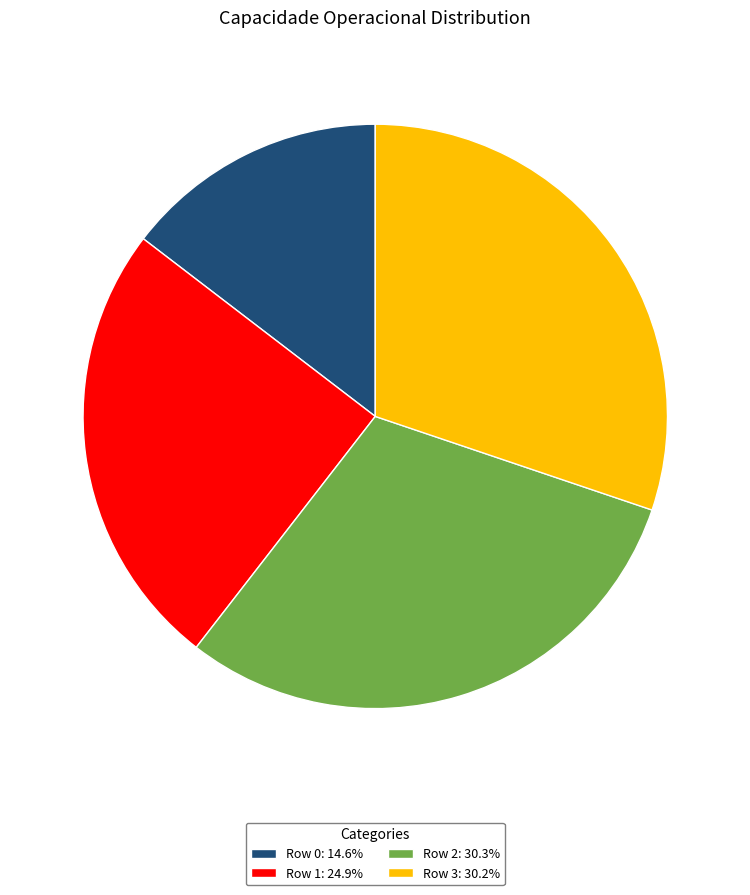

What is the ratio of the value at Row 2: 30.3% to the value at Row 1: 24.9%?

1.2